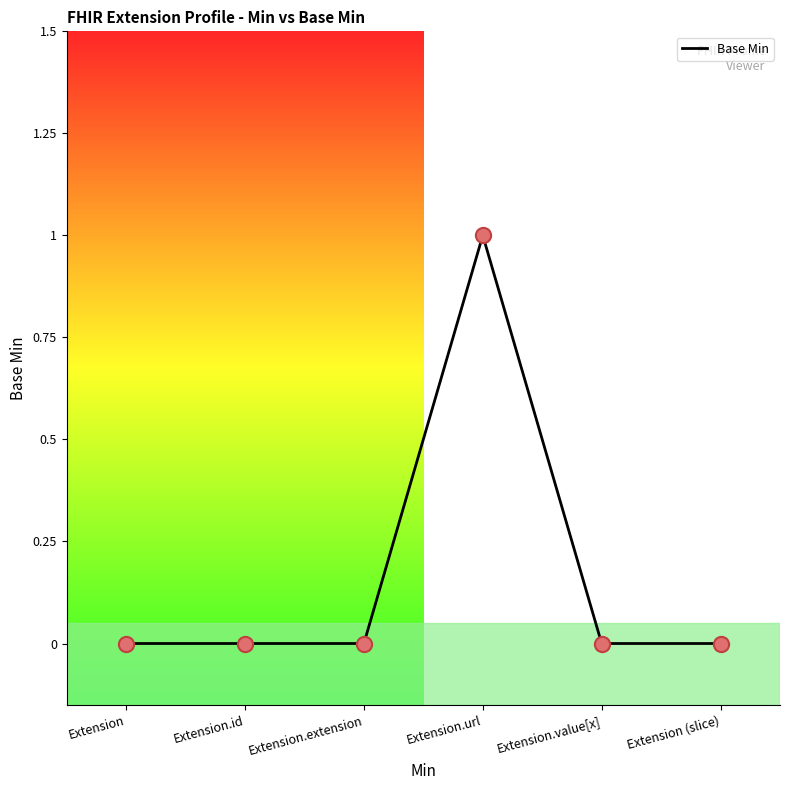

What is the change in value from Extension.url to Extension (slice)?

-1